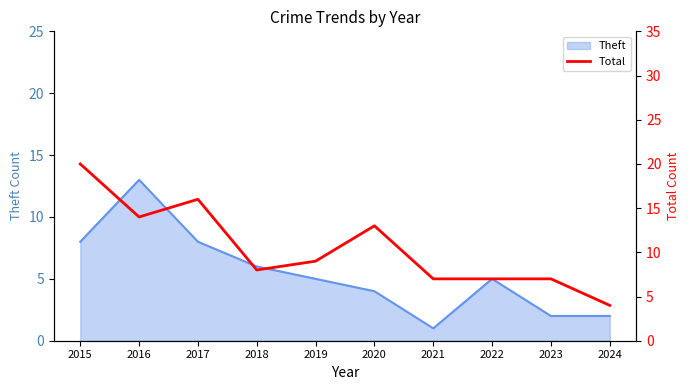

Does the chart have visible grid lines?

No